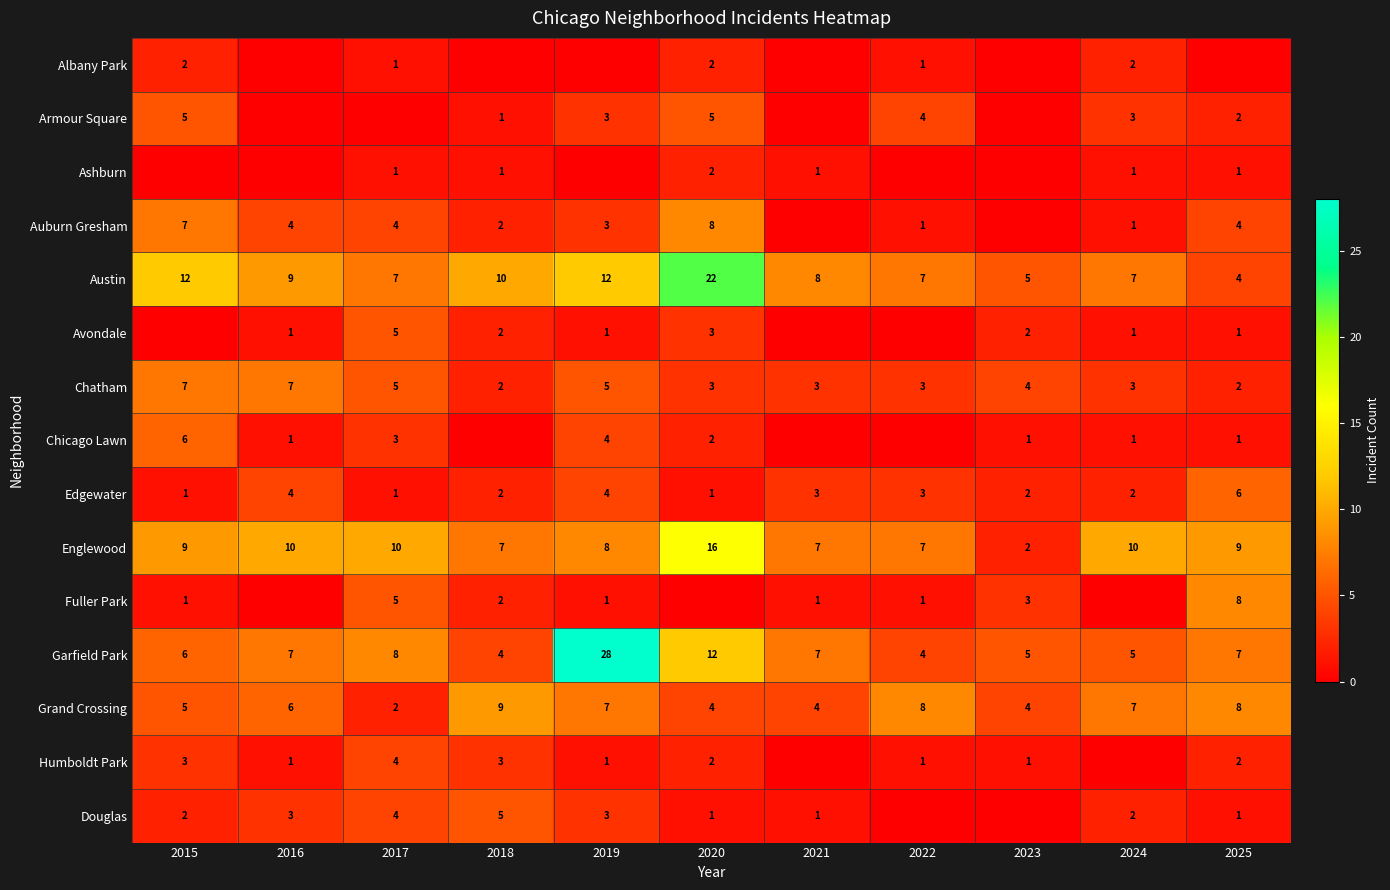

At which label does Englewood reach its peak?

2020